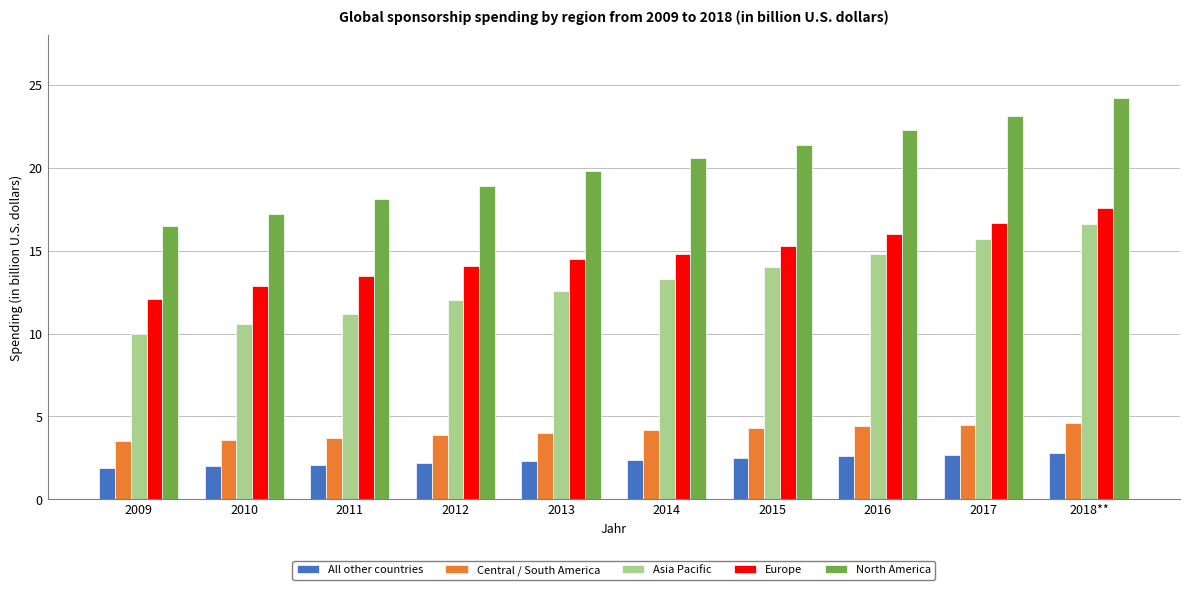

What is the value of the Central / South America bar at the 5th from the left?

4.0